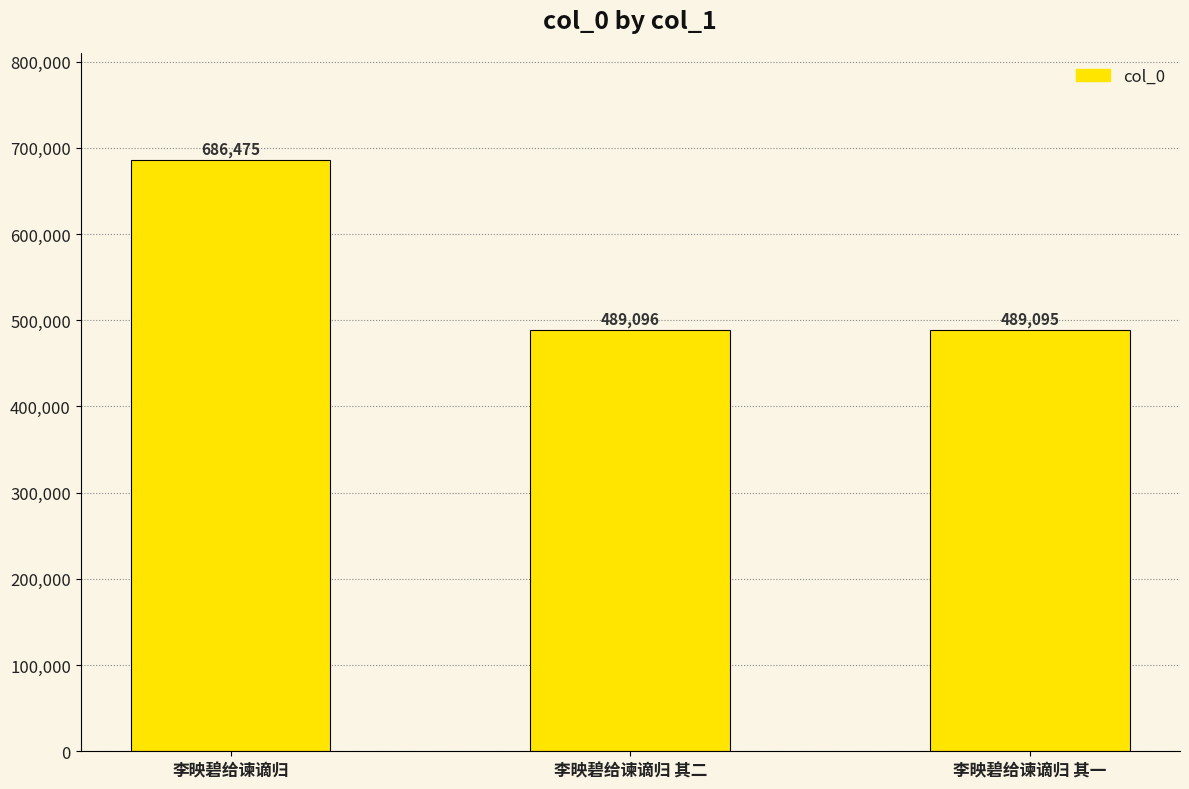

Rank the categories by value from lowest to highest.

李映碧给谏谪归 其一, 李映碧给谏谪归 其二, 李映碧给谏谪归